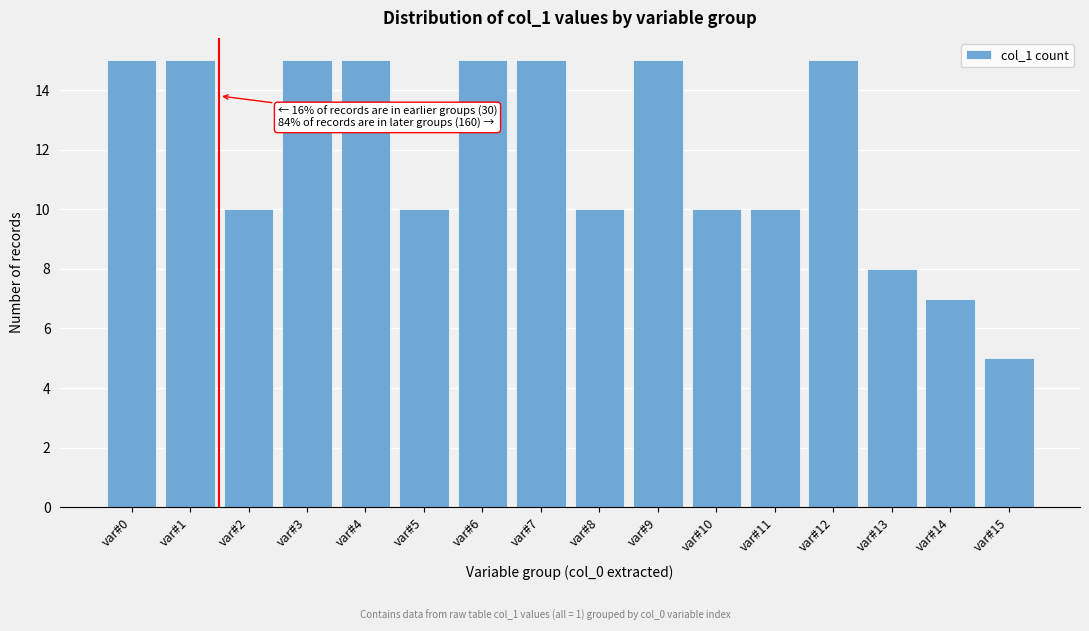

Reading left to right, transcribe all the data shown in this chart.

var#0=15	var#1=15	var#2=10	var#3=15	var#4=15	var#5=10	var#6=15	var#7=15	var#8=10	var#9=15	var#10=10	var#11=10	var#12=15	var#13=8	var#14=7	var#15=5